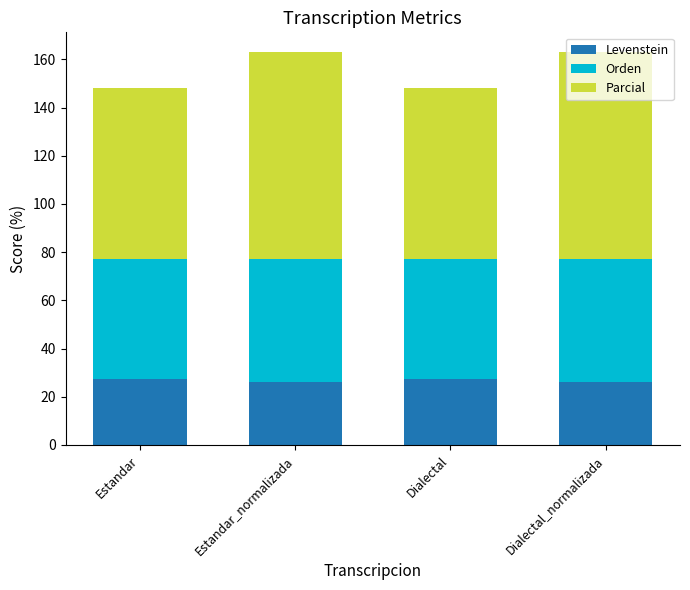

How many values in the Levenstein series exceed 27?

2